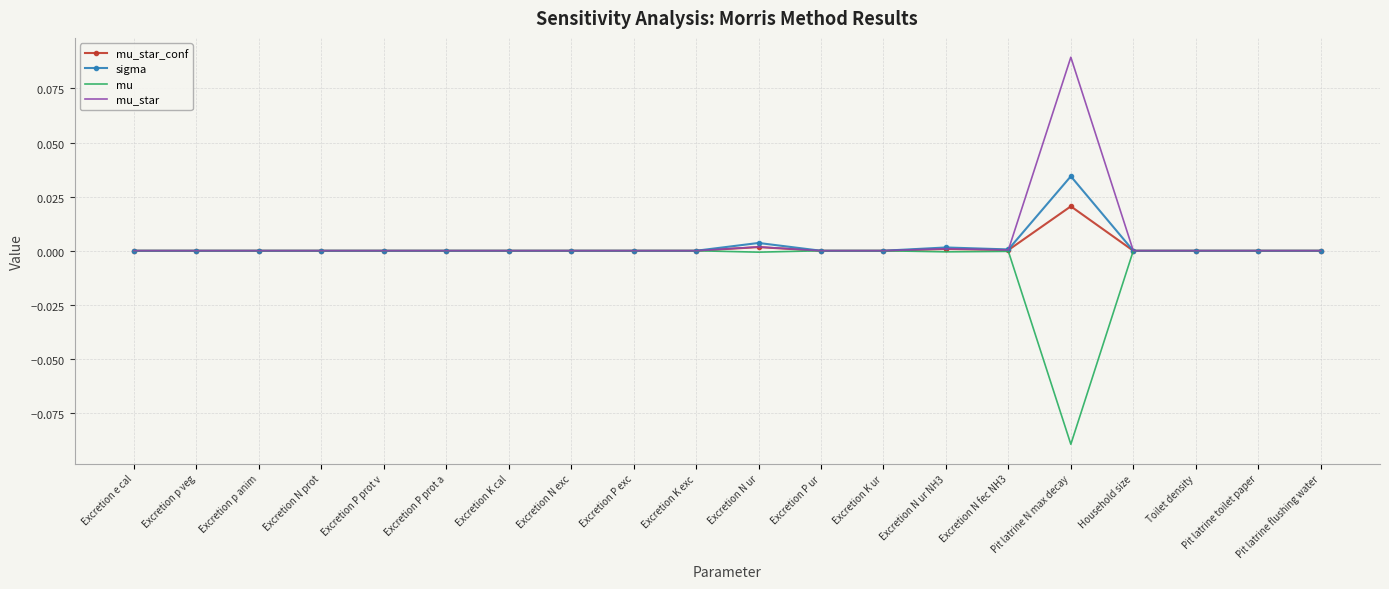

Which series has the largest total across all categories?

mu_star